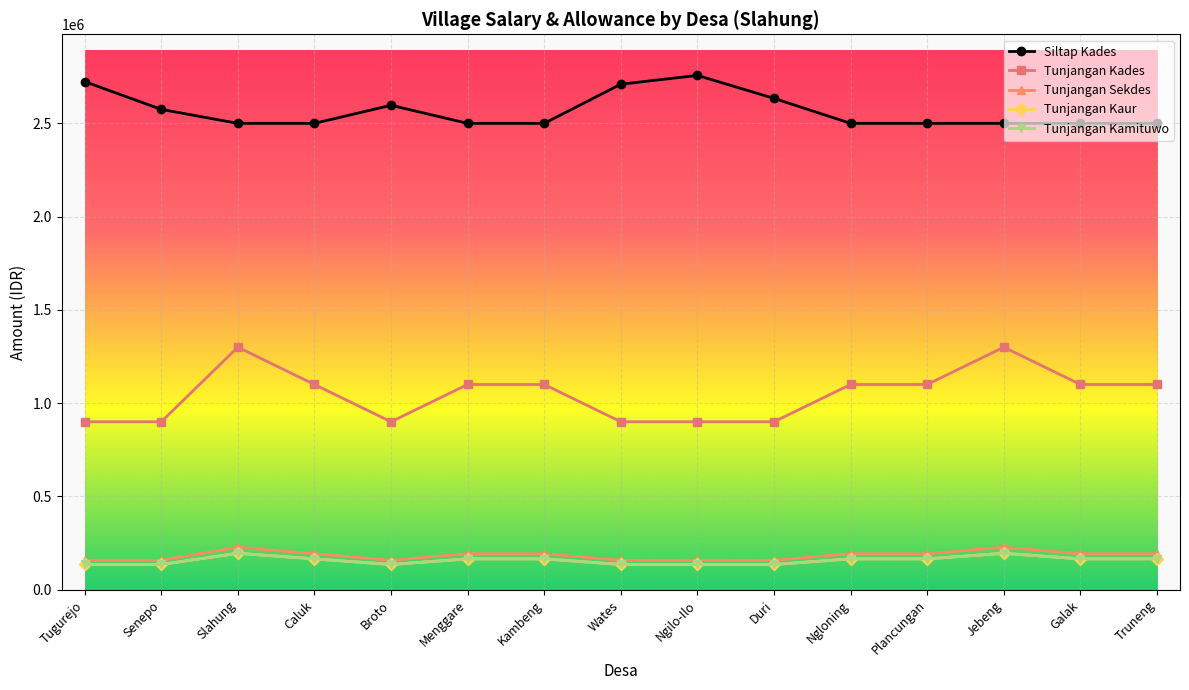

List the labels in order of Siltap Kades value, largest first.

Ngilo-Ilo, Tugurejo, Wates, Duri, Broto, Senepo, Slahung, Caluk, Menggare, Kambeng, Ngloning, Plancungan, Jebeng, Galak, Truneng